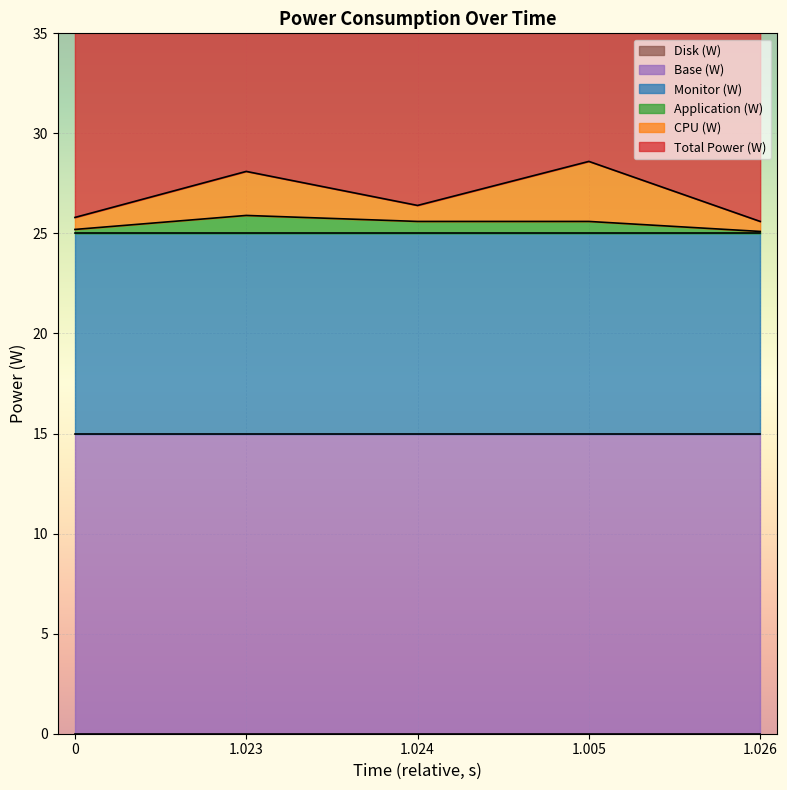

What is the maximum value for Application (W)?

25.9